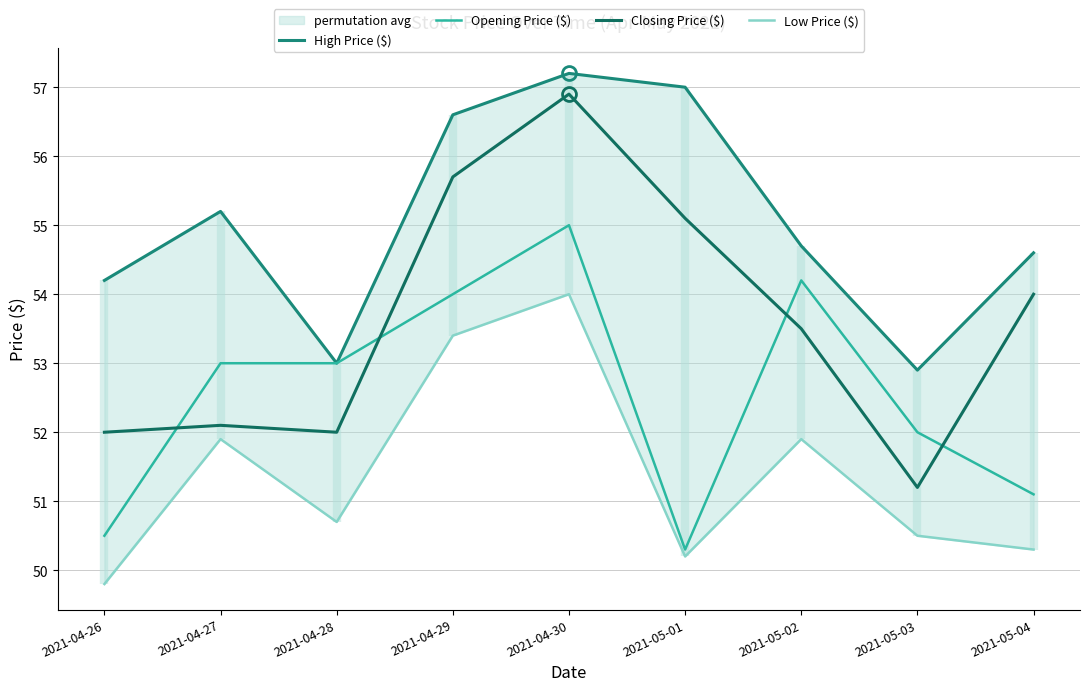

Where is the first local maximum for Low Price ($)?

2021-04-27